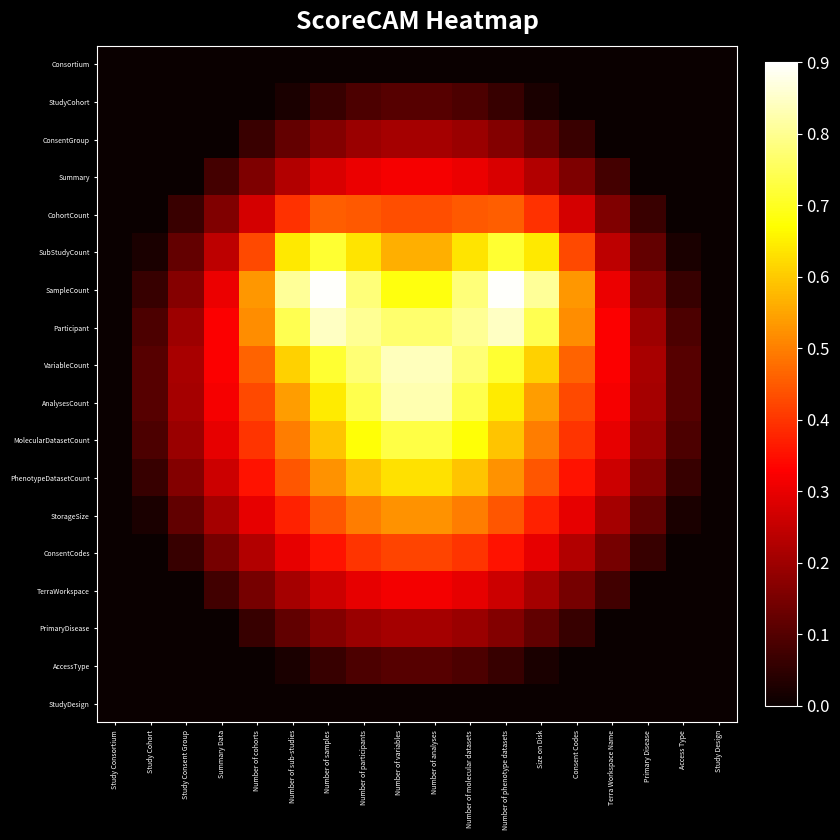

Which series has the largest range (max minus min)?

SampleCount